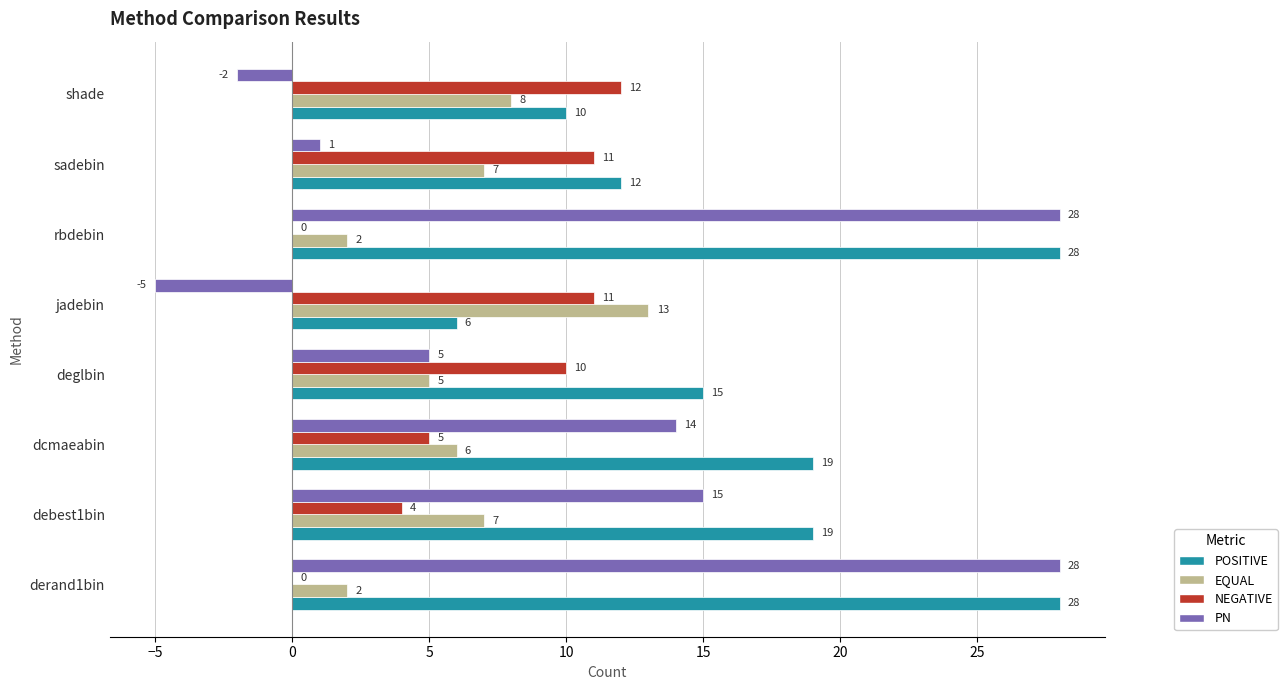

Which series has the largest total across all categories?

POSITIVE